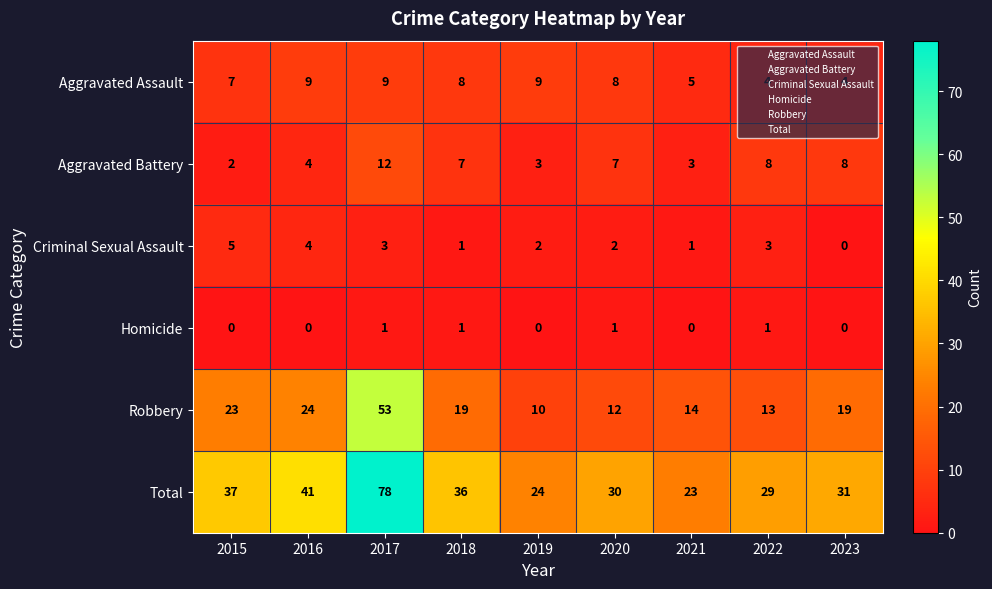

Which category has the highest value across all series?

2017